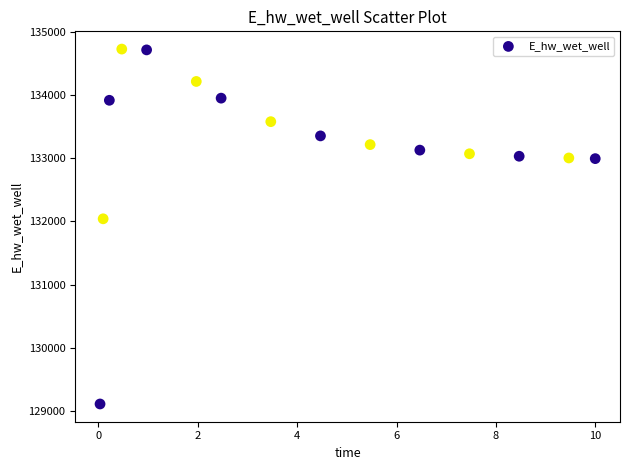

What is the range of Y values (max minus min)?

5621.2